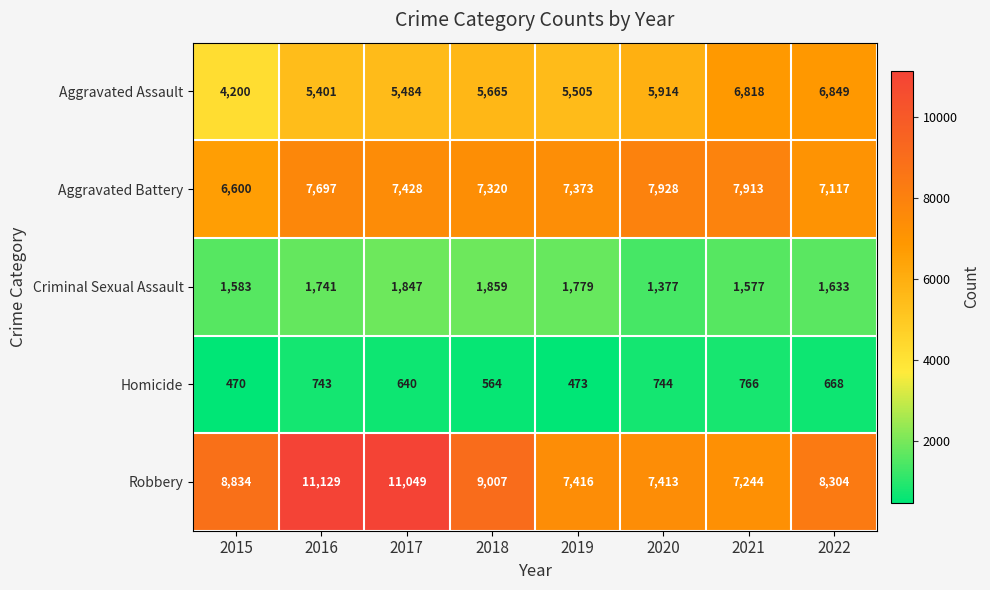

What value does the Homicide series have at 2016?

743